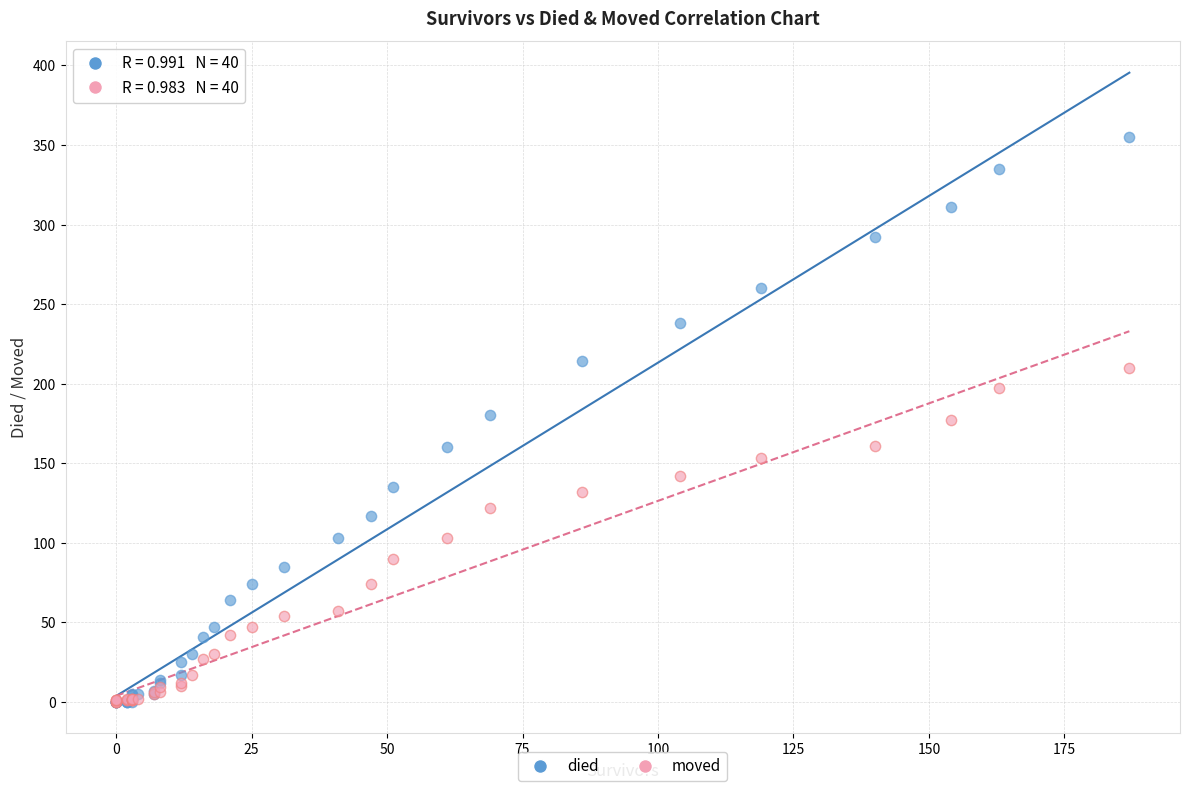

Which series reaches the maximum Y coordinate?

died